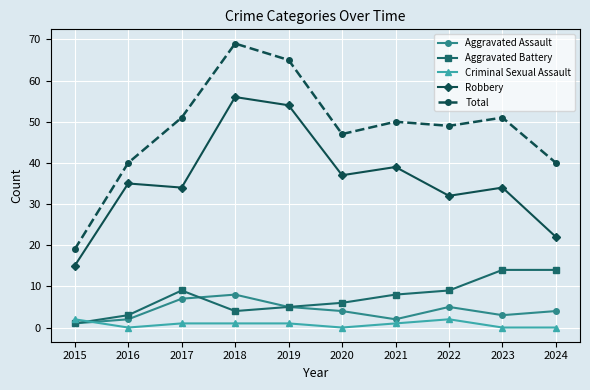

At which category does Total reach its first local valley?

2020